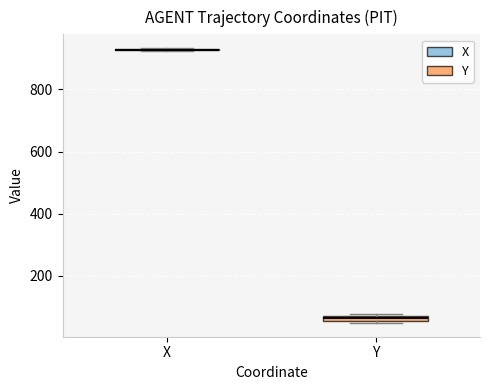

Where is the lower edge of the box for Y on the y-axis? The values are not printed on the chart, so give them approximately, as read against the axis.

60